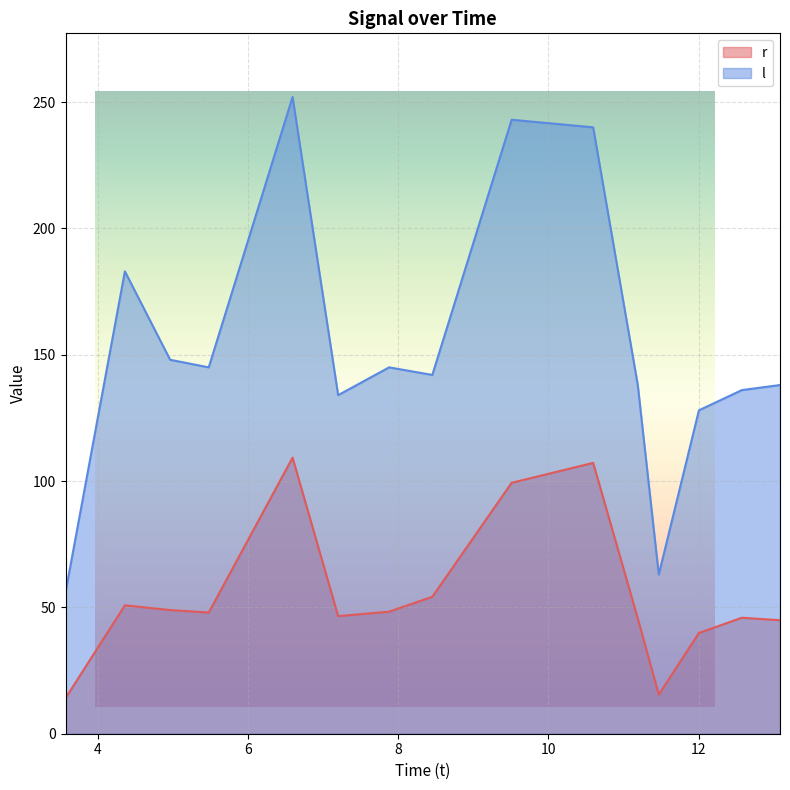

What is the average value of the r series?

54.6